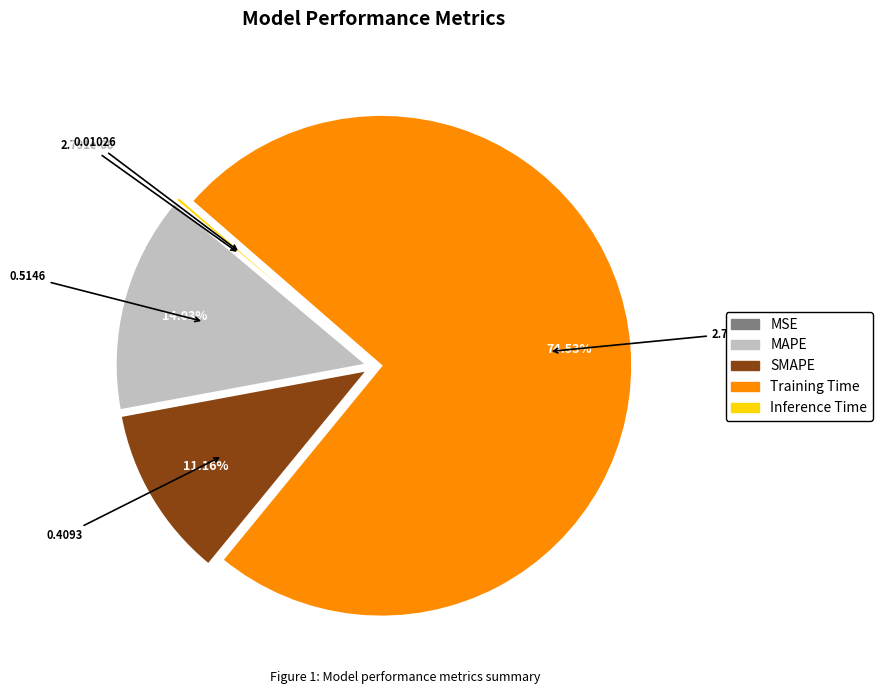

To the nearest percent, what is the average slice percentage?

20%